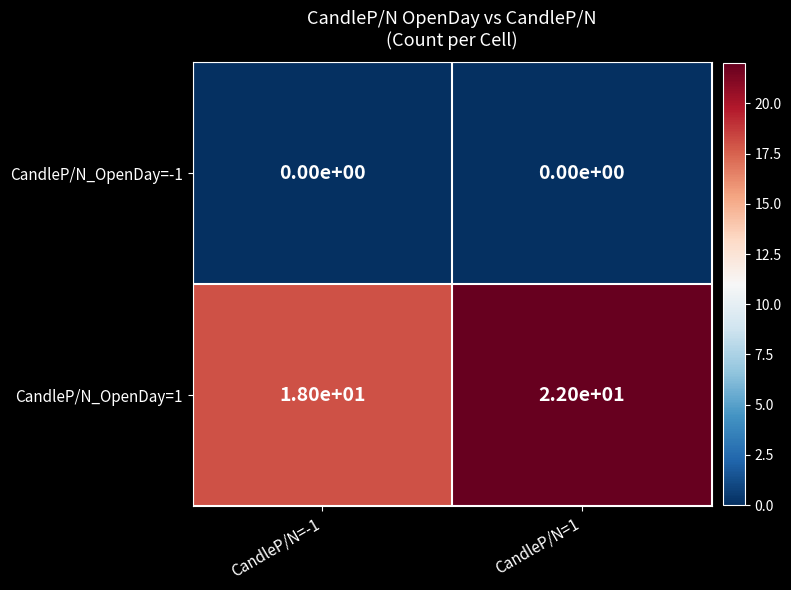

Which series has the largest range (max minus min)?

CandleP/N_OpenDay=1